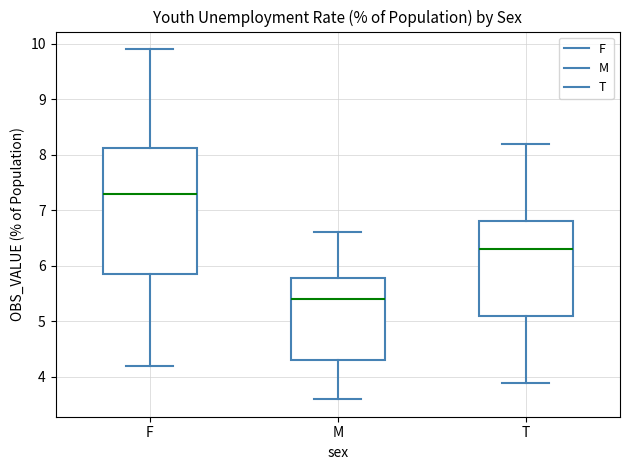

Reading left to right, transcribe this box plot: for each box, give where its median line is, the range the box spans, and where its two whiskers end, as read against the y-axis. The values are not printed on the chart, so give them approximately, as read against the axis.

F: median 7.3, box 5.9 to 8.1, whiskers 4.2 to 9.9
M: median 5.4, box 4.3 to 5.8, whiskers 3.6 to 6.6
T: median 6.3, box 5.1 to 6.8, whiskers 3.9 to 8.2